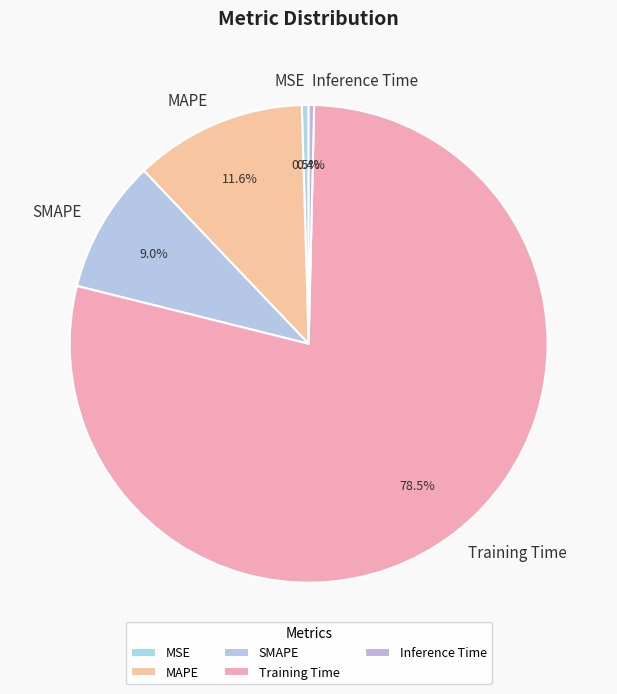

To the nearest percent, what is the difference between the MSE and Training Time slice percentages?

78%